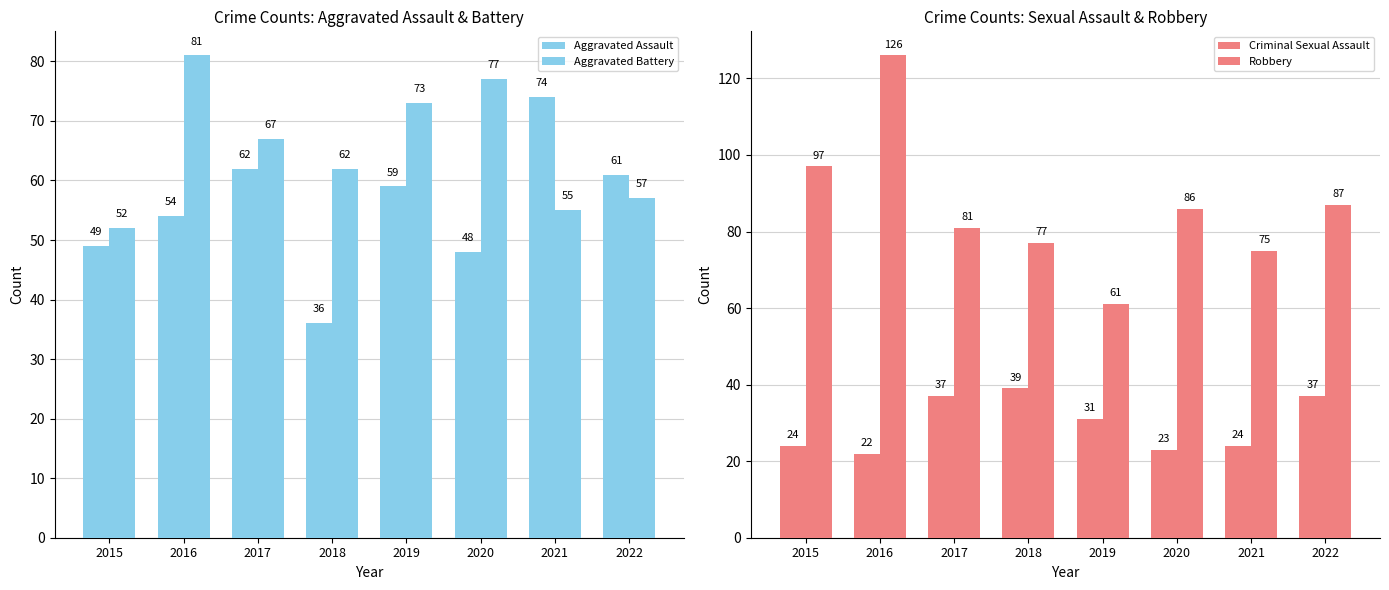

At which label does Criminal Sexual Assault reach its minimum?

2016